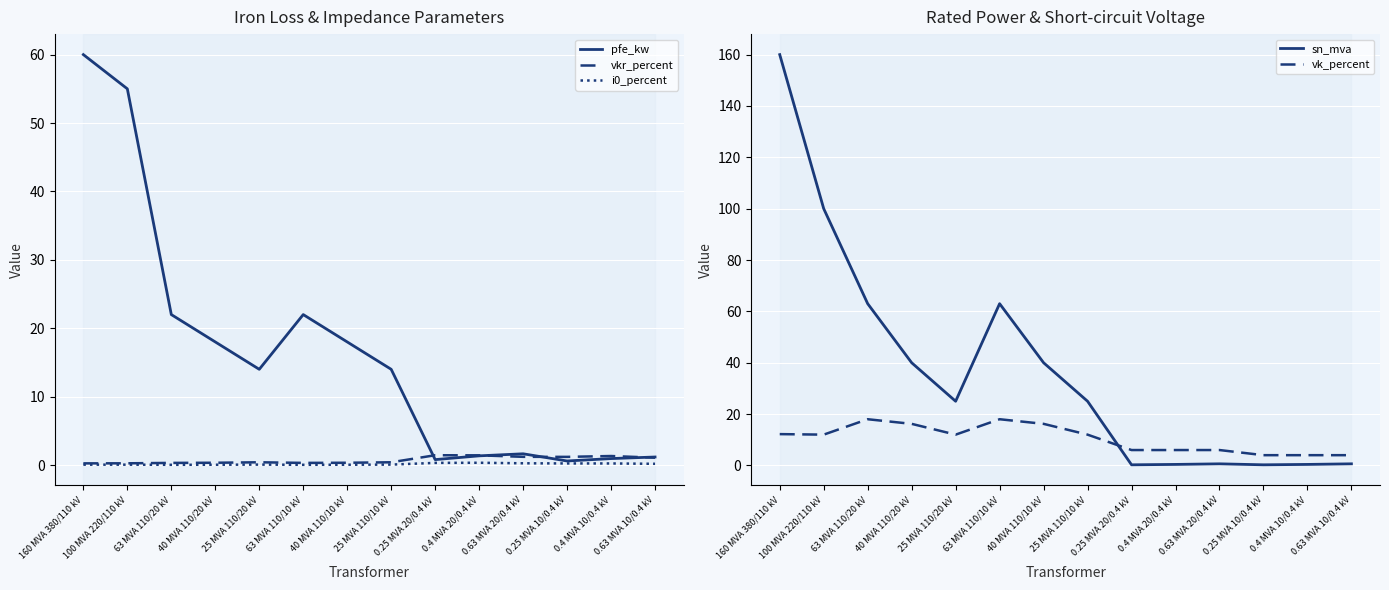

Reading right to left, transcribe all the data shown in this chart.

pfe_kw: 0.63 MVA 10/0.4 kV=1.2	0.4 MVA 10/0.4 kV=0.9	0.25 MVA 10/0.4 kV=0.6	0.63 MVA 20/0.4 kV=1.6	0.4 MVA 20/0.4 kV=1.4	0.25 MVA 20/0.4 kV=0.8	25 MVA 110/10 kV=14.0	40 MVA 110/10 kV=18.0	63 MVA 110/10 kV=22.0	25 MVA 110/20 kV=14.0	40 MVA 110/20 kV=18.0	63 MVA 110/20 kV=22.0	100 MVA 220/110 kV=55.0	160 MVA 380/110 kV=60.0
vkr_percent: 0.63 MVA 10/0.4 kV=1.1	0.4 MVA 10/0.4 kV=1.3	0.25 MVA 10/0.4 kV=1.2	0.63 MVA 20/0.4 kV=1.2	0.4 MVA 20/0.4 kV=1.4	0.25 MVA 20/0.4 kV=1.4	25 MVA 110/10 kV=0.4	40 MVA 110/10 kV=0.3	63 MVA 110/10 kV=0.3	25 MVA 110/20 kV=0.4	40 MVA 110/20 kV=0.3	63 MVA 110/20 kV=0.3	100 MVA 220/110 kV=0.3	160 MVA 380/110 kV=0.2
i0_percent: 0.63 MVA 10/0.4 kV=0.2	0.4 MVA 10/0.4 kV=0.2	0.25 MVA 10/0.4 kV=0.2	0.63 MVA 20/0.4 kV=0.3	0.4 MVA 20/0.4 kV=0.3	0.25 MVA 20/0.4 kV=0.3	25 MVA 110/10 kV=0.1	40 MVA 110/10 kV=0.1	63 MVA 110/10 kV=0.0	25 MVA 110/20 kV=0.1	40 MVA 110/20 kV=0.1	63 MVA 110/20 kV=0.0	100 MVA 220/110 kV=0.1	160 MVA 380/110 kV=0.1
sn_mva: 0.63 MVA 10/0.4 kV=0.6	0.4 MVA 10/0.4 kV=0.4	0.25 MVA 10/0.4 kV=0.2	0.63 MVA 20/0.4 kV=0.6	0.4 MVA 20/0.4 kV=0.4	0.25 MVA 20/0.4 kV=0.2	25 MVA 110/10 kV=25.0	40 MVA 110/10 kV=40.0	63 MVA 110/10 kV=63.0	25 MVA 110/20 kV=25.0	40 MVA 110/20 kV=40.0	63 MVA 110/20 kV=63.0	100 MVA 220/110 kV=100.0	160 MVA 380/110 kV=160.0
vk_percent: 0.63 MVA 10/0.4 kV=4.0	0.4 MVA 10/0.4 kV=4.0	0.25 MVA 10/0.4 kV=4.0	0.63 MVA 20/0.4 kV=6.0	0.4 MVA 20/0.4 kV=6.0	0.25 MVA 20/0.4 kV=6.0	25 MVA 110/10 kV=12.0	40 MVA 110/10 kV=16.2	63 MVA 110/10 kV=18.0	25 MVA 110/20 kV=12.0	40 MVA 110/20 kV=16.2	63 MVA 110/20 kV=18.0	100 MVA 220/110 kV=12.0	160 MVA 380/110 kV=12.2